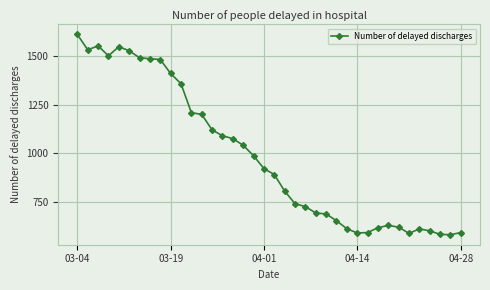

What is the value of the 25th point from the left?

687